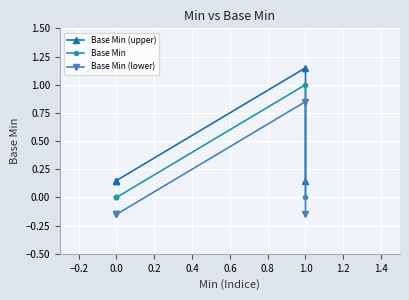

How many lines are shown in the chart?

3